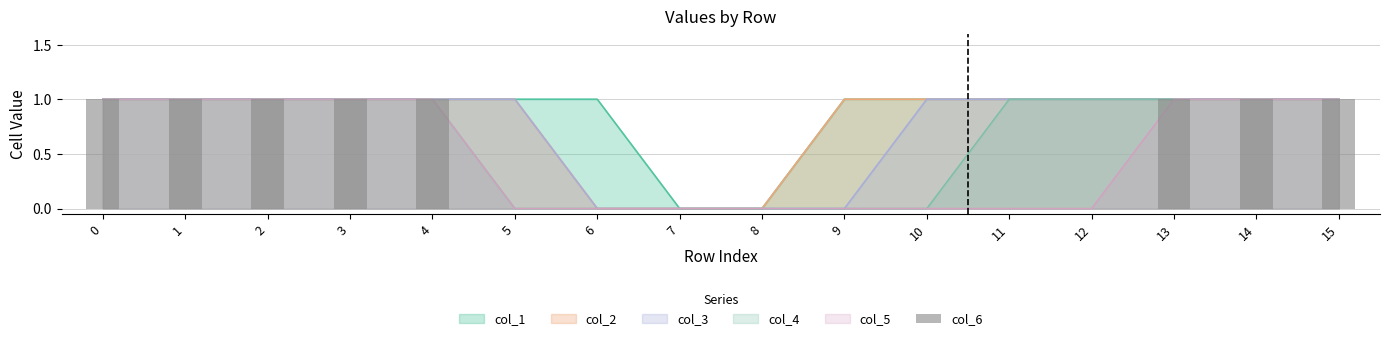

Is it true that the value at 12 is 0?

True